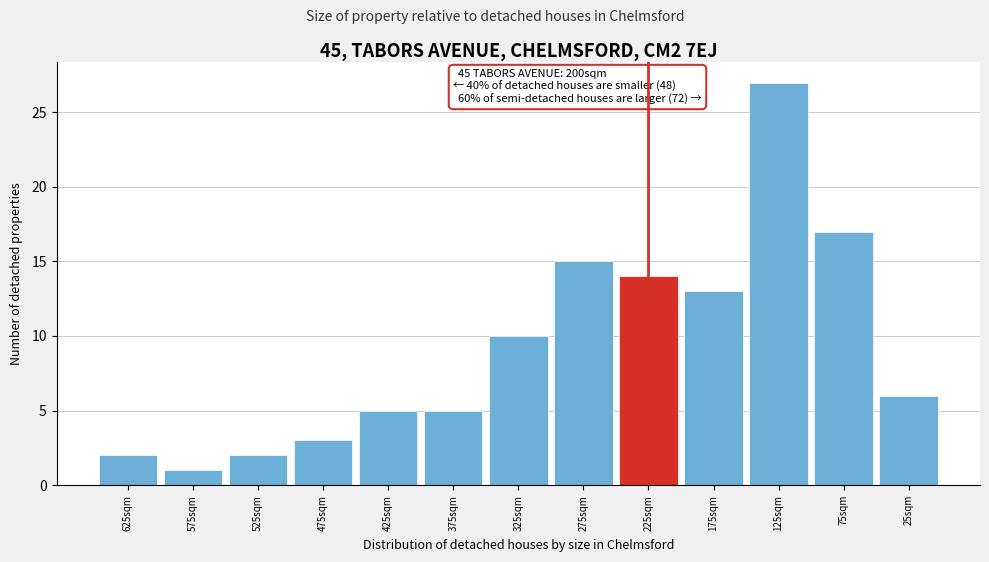

Reading left to right, extract all data points from this chart.

625sqm=2	575sqm=1	525sqm=2	475sqm=3	425sqm=5	375sqm=5	325sqm=10	275sqm=15	225sqm=14	175sqm=13	125sqm=27	75sqm=17	25sqm=6